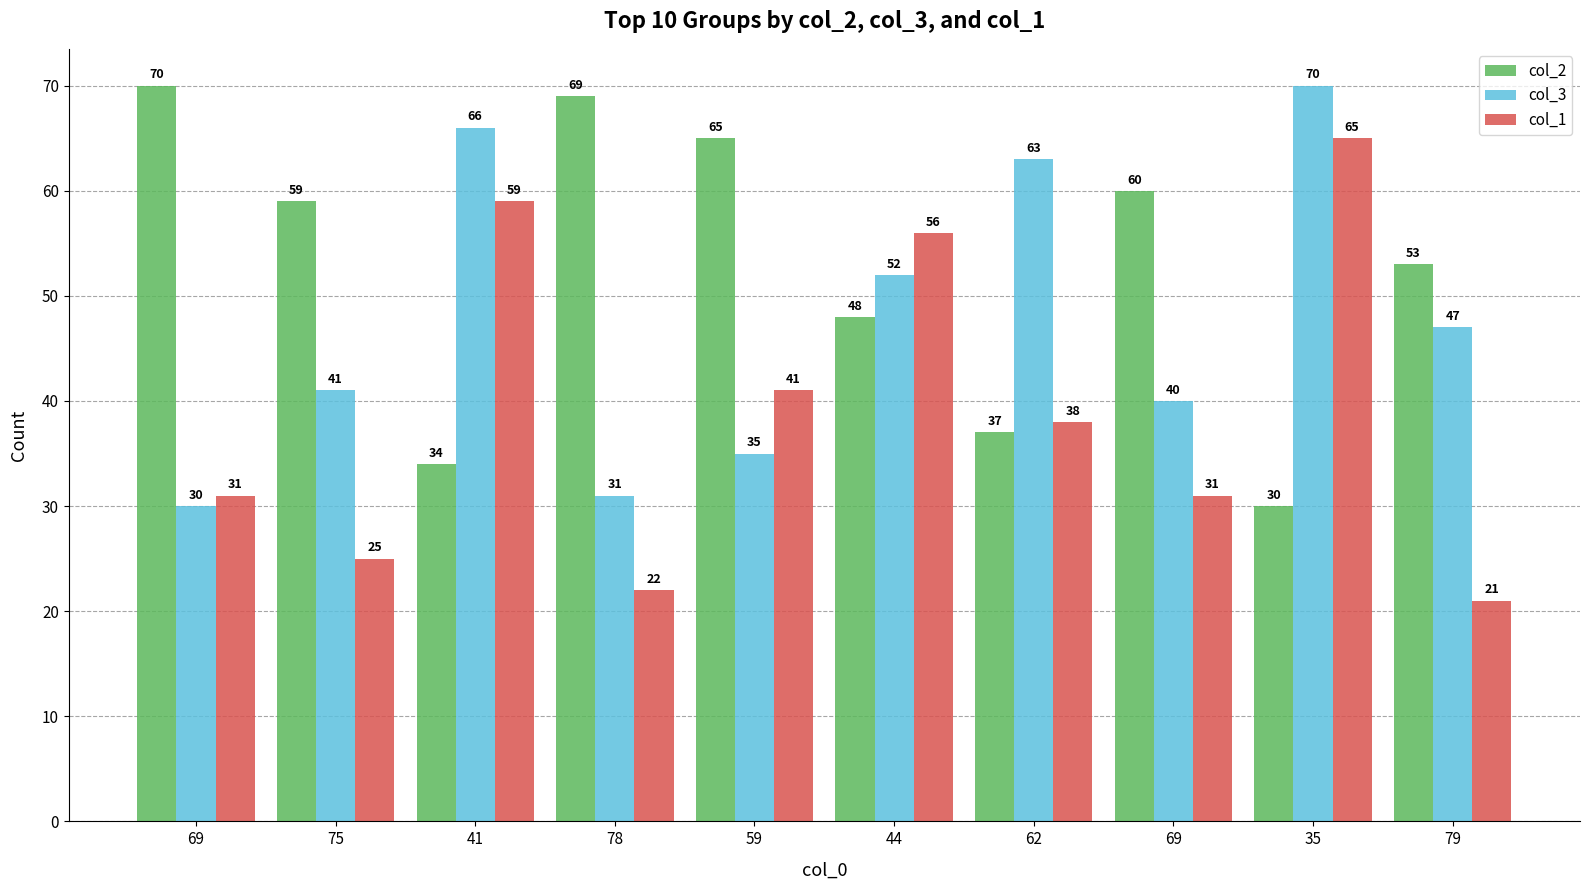

At which category is the sum across all series the highest?

35